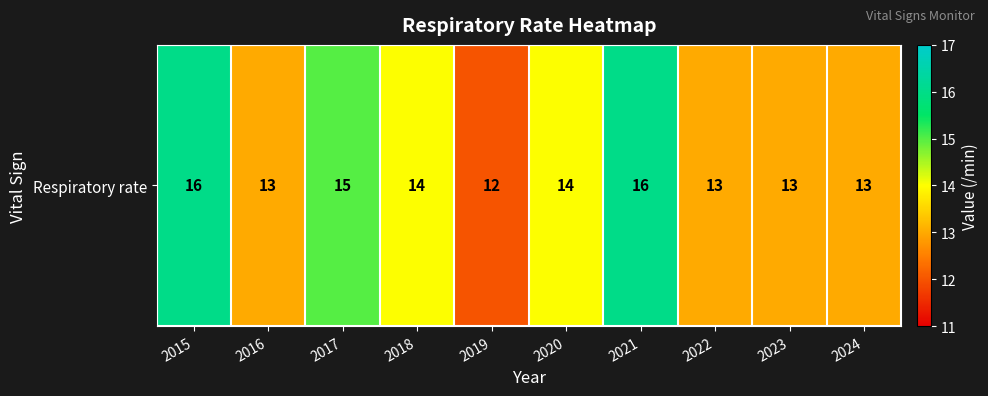

How many values are between 13 and 15?

7